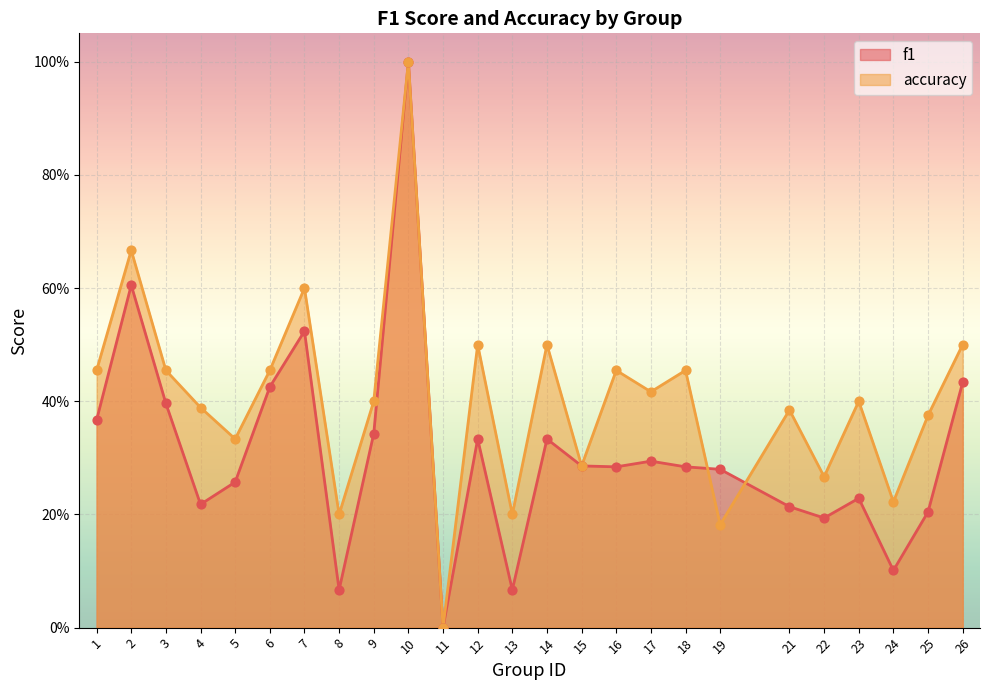

At which category is the sum across all series the highest?

10